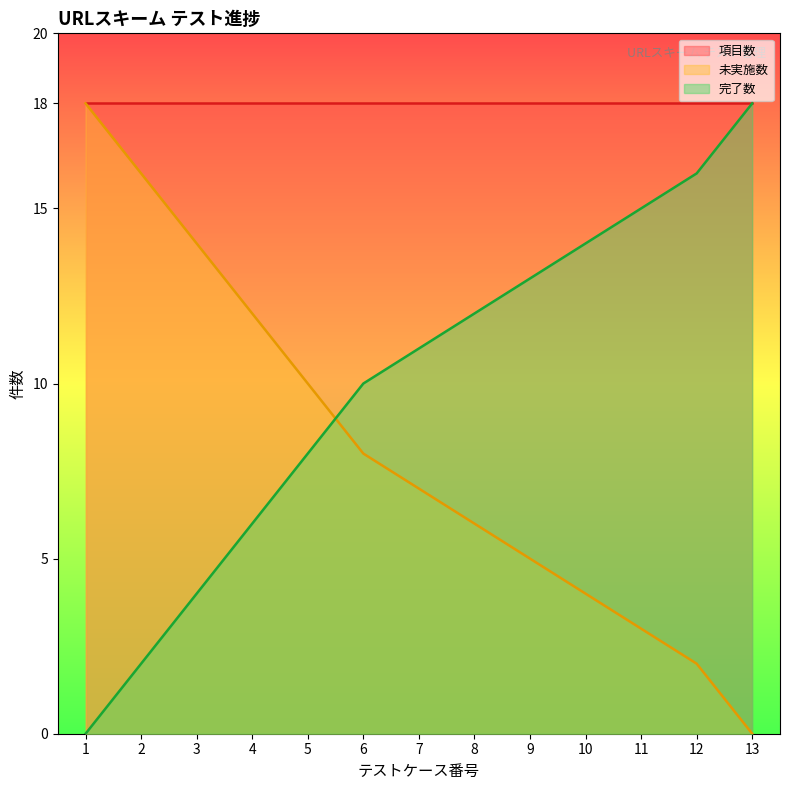

Which series has the widest spread of values?

未実施数